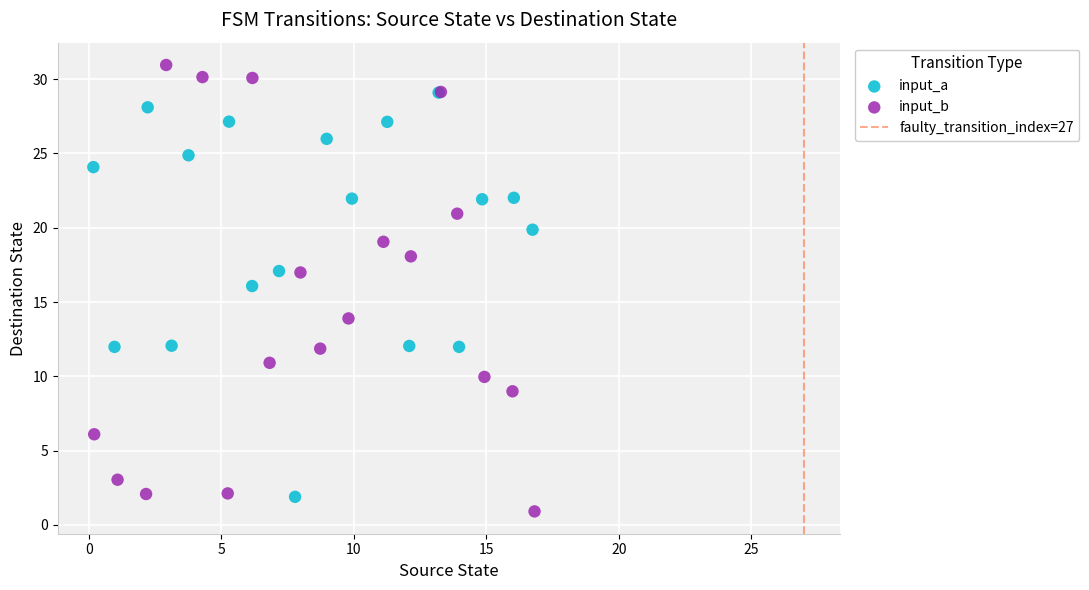

Which series contains the highest Y value?

input_b